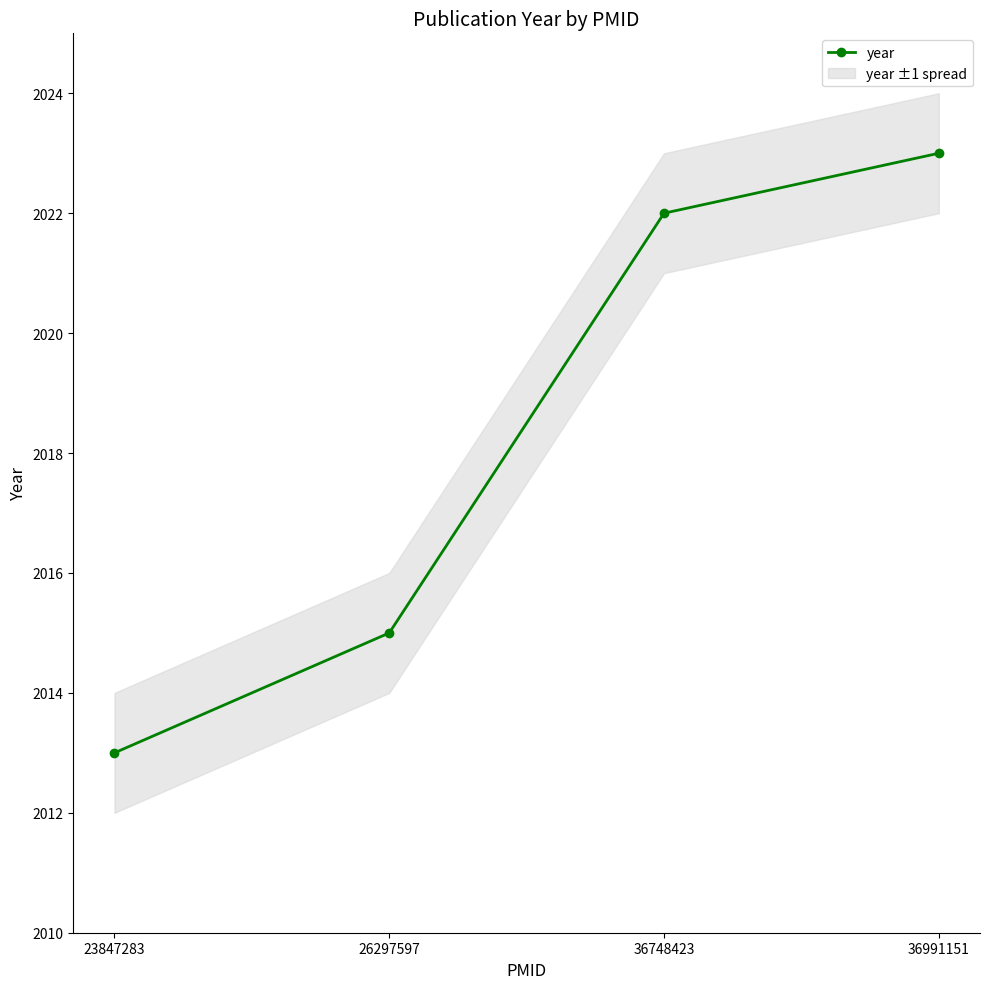

Is it true that the value at 36748423 is 2022?

True